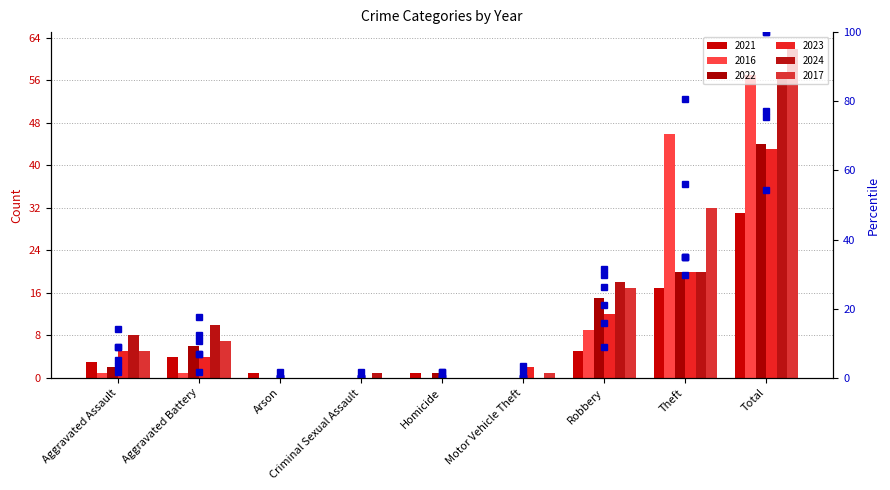

True or false: 2017 pct has a value of 168.7 at Total.

False